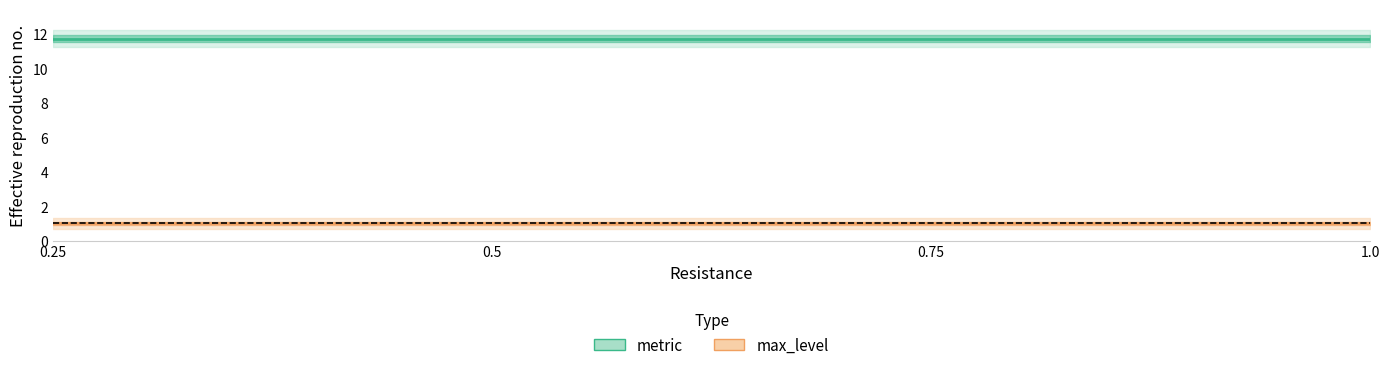

What is the smallest value displayed?

1.0